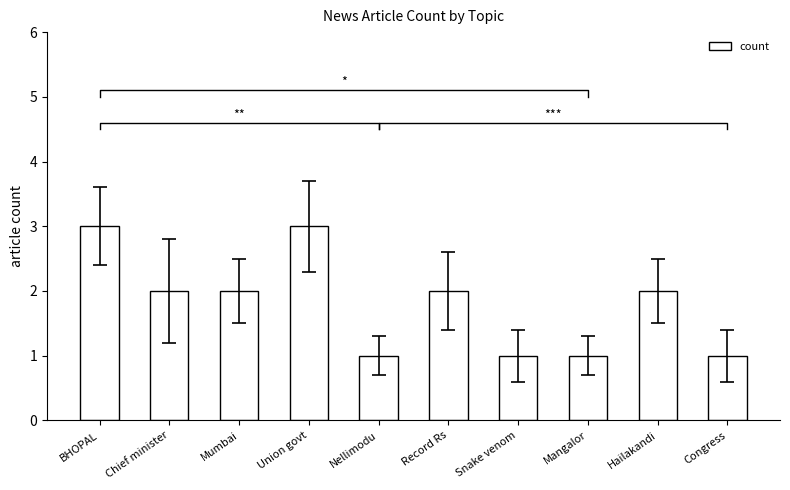

What is the maximum value shown in the chart?

3